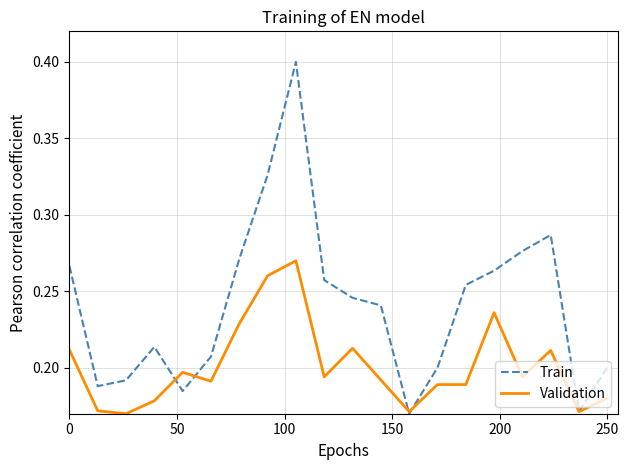

Which series has the widest spread of values?

Train